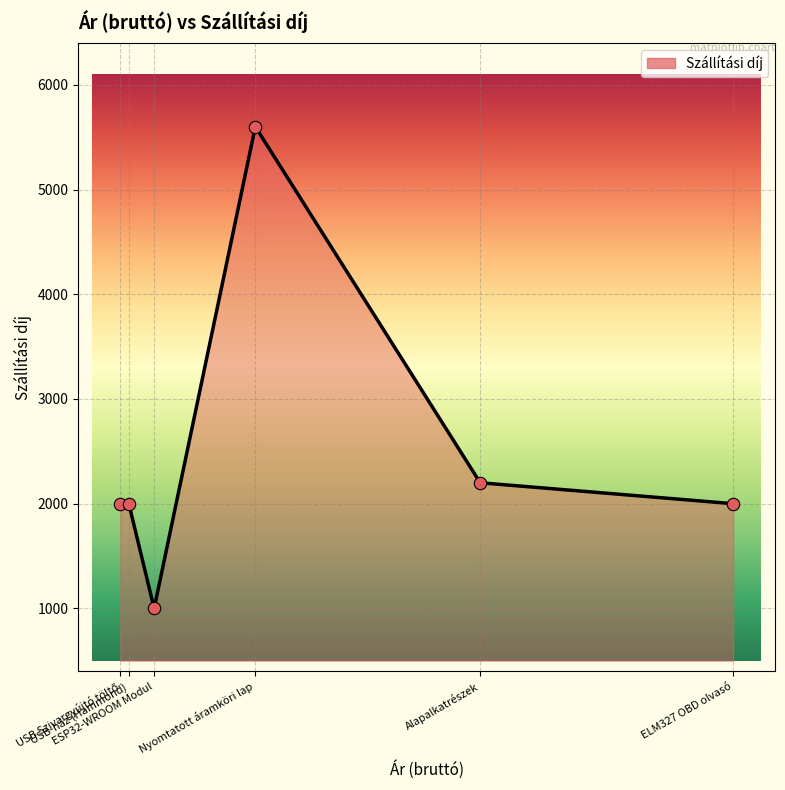

Approximately how many times larger is the value at Nyomtatott áramköri lap compared to ELM327 OBD olvasó?

2.8